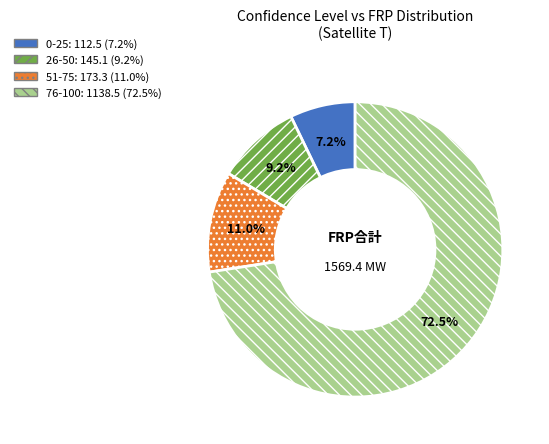

Is there any slice that represents more than half of the pie?

Yes